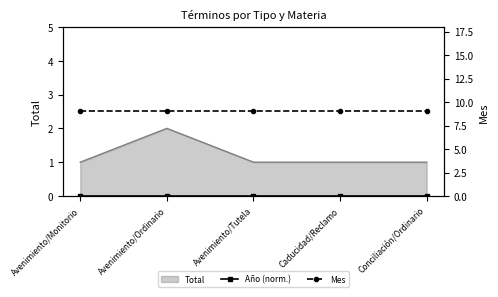

What is the total value across all series at Conciliación/Ordinario?

9